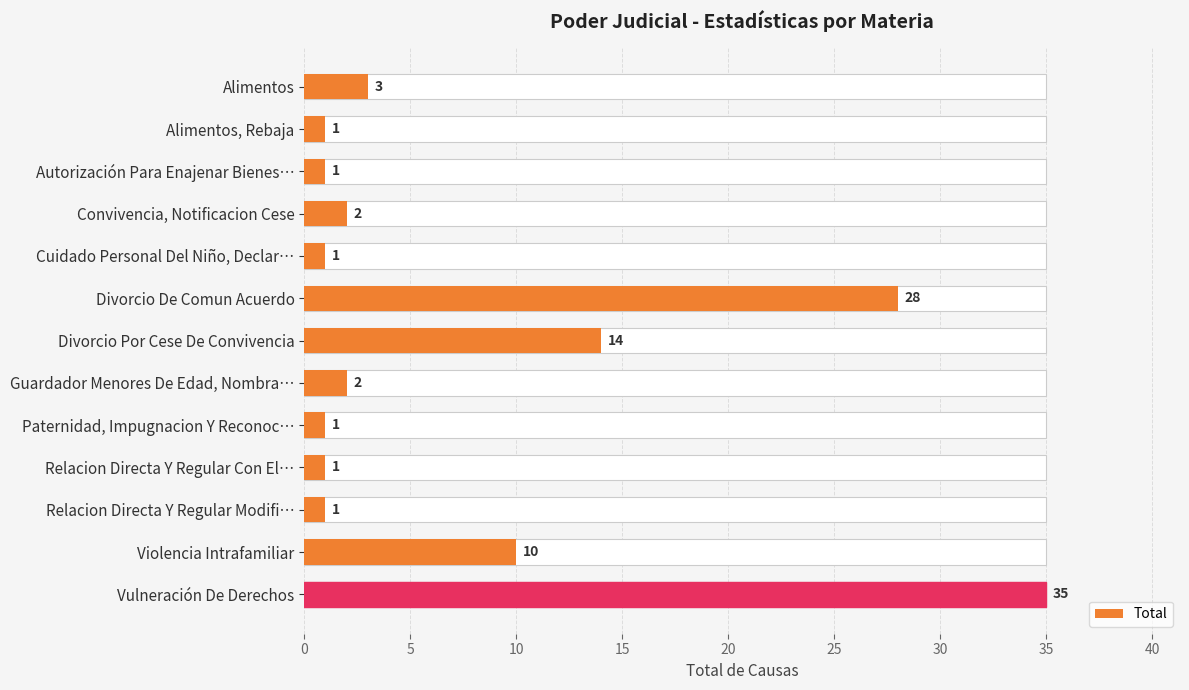

Does the chart contain stacked bars?

No